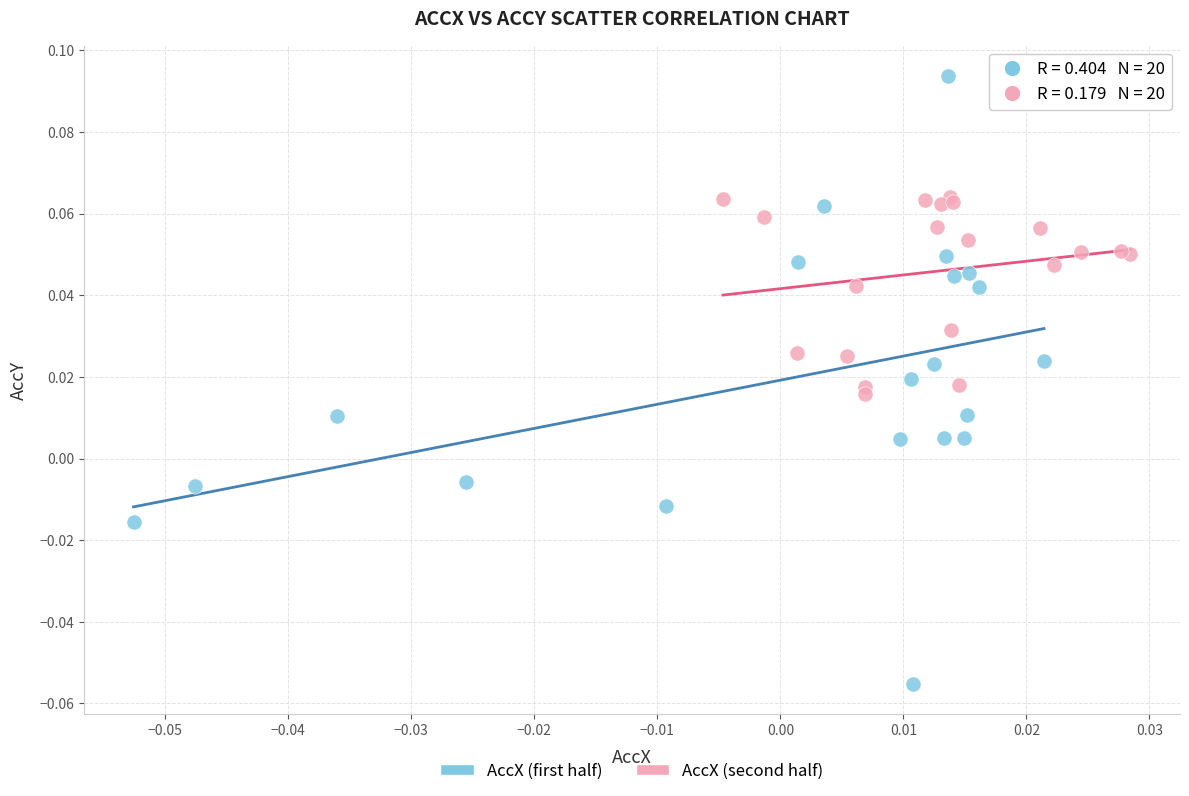

Which series has the largest Y range (max minus min)?

AccX (first half)